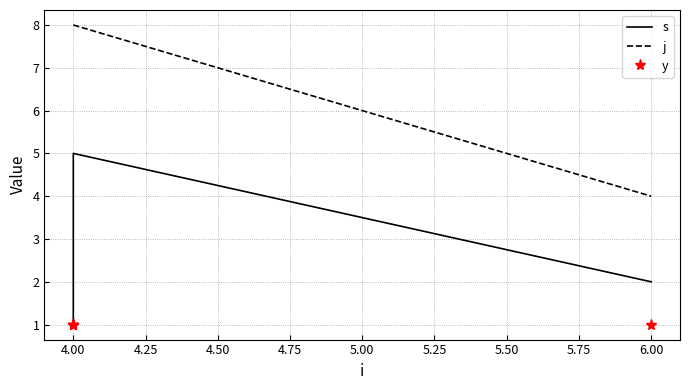

Reading left to right, list all the values displayed in this chart.

s: 1	2	3	4	5	2
j: 8	8	8	8	8	4
y: 1	1	1	1	1	1